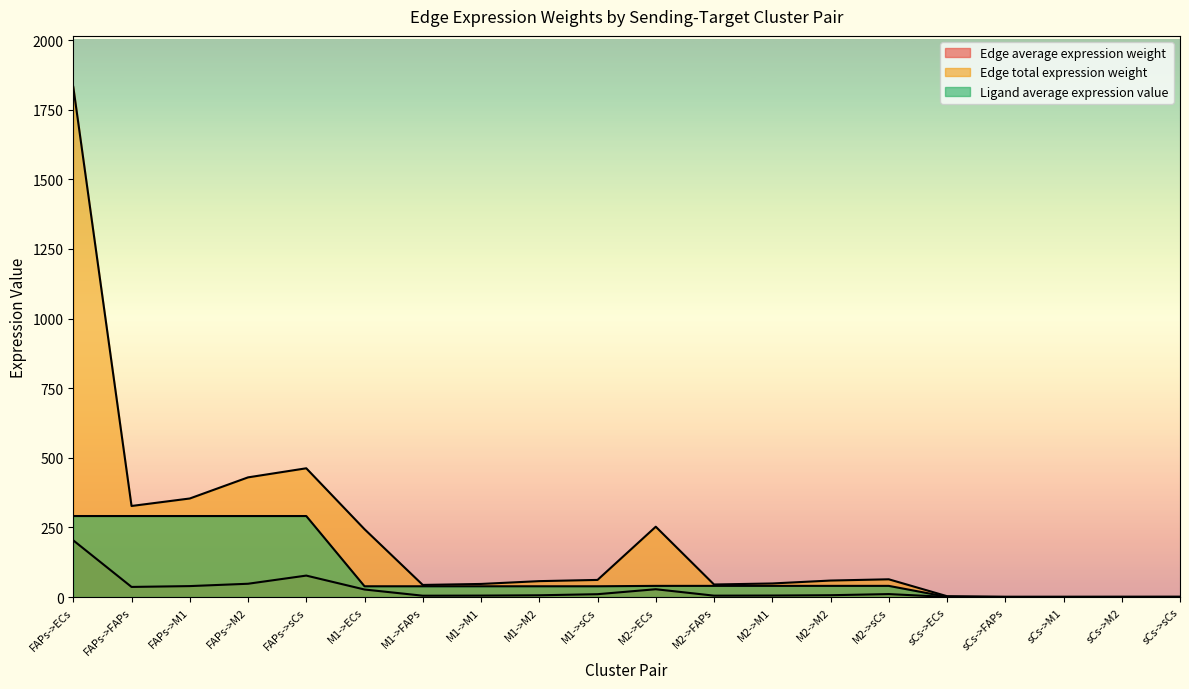

Reading left to right, what are all the values shown in this chart?

Edge average expression weight: FAPs->ECs=203.5	FAPs->FAPs=36.3	FAPs->M1=39.3	FAPs->M2=47.7	FAPs->sCs=77.1	M1->ECs=27.1	M1->FAPs=4.8	M1->M1=5.2	M1->M2=6.3	M1->sCs=10.2	M2->ECs=28.1	M2->FAPs=5.0	M2->M1=5.4	M2->M2=6.6	M2->sCs=10.6	sCs->ECs=0.5	sCs->FAPs=0.1	sCs->M1=0.1	sCs->M2=0.1	sCs->sCs=0.2
Edge total expression weight: FAPs->ECs=1831.7	FAPs->FAPs=327.0	FAPs->M1=353.9	FAPs->M2=429.7	FAPs->sCs=462.3	M1->ECs=243.6	M1->FAPs=43.5	M1->M1=47.1	M1->M2=57.1	M1->sCs=61.5	M2->ECs=252.5	M2->FAPs=45.1	M2->M1=48.8	M2->M2=59.2	M2->sCs=63.7	sCs->ECs=3.1	sCs->FAPs=0.6	sCs->M1=0.6	sCs->M2=0.7	sCs->sCs=0.8
Ligand average expression value: FAPs->ECs=290.9	FAPs->FAPs=290.9	FAPs->M1=290.9	FAPs->M2=290.9	FAPs->sCs=290.9	M1->ECs=38.7	M1->FAPs=38.7	M1->M1=38.7	M1->M2=38.7	M1->sCs=38.7	M2->ECs=40.1	M2->FAPs=40.1	M2->M1=40.1	M2->M2=40.1	M2->sCs=40.1	sCs->ECs=0.7	sCs->FAPs=0.7	sCs->M1=0.7	sCs->M2=0.7	sCs->sCs=0.7